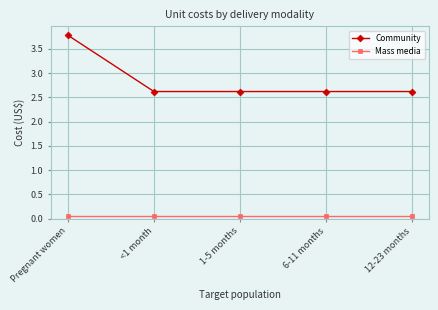

What is the spread (max minus min) of values at 1-5 months?

2.6